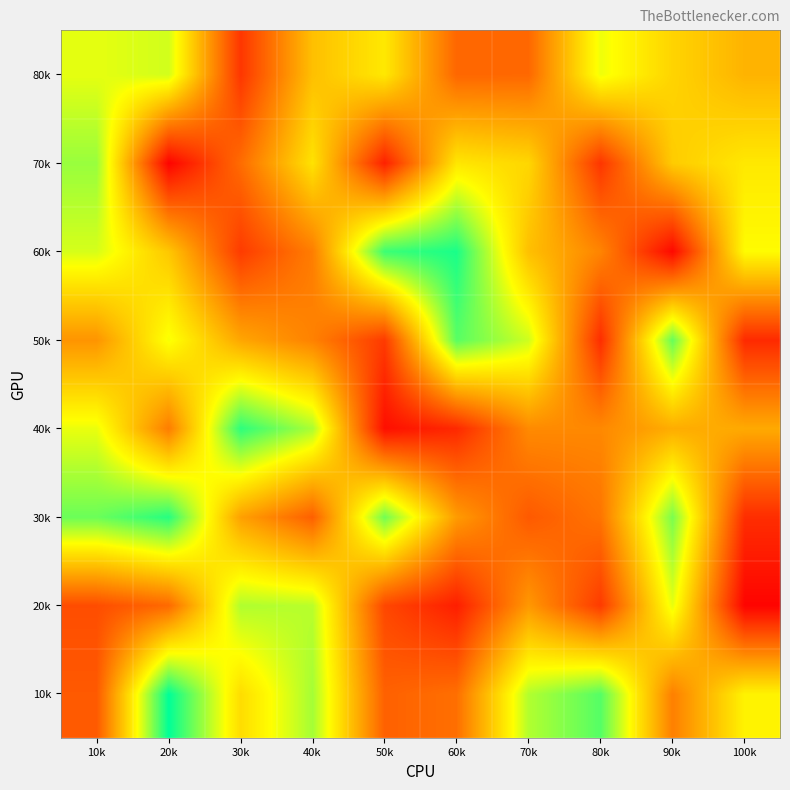

Rank the series at 60k from highest to lowest value.

60k, 50k, 70k, 30k, 10k, 80k, 40k, 20k